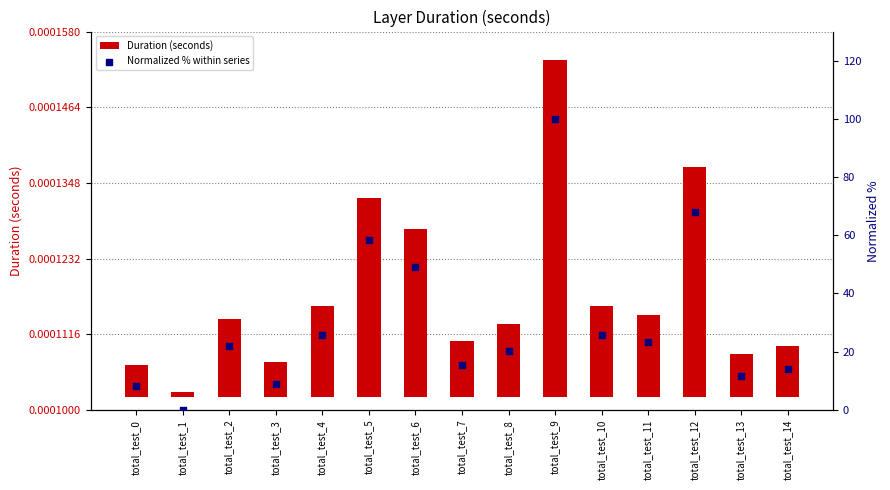

What are all the series names shown in the legend?

Duration (seconds), Normalized % within series